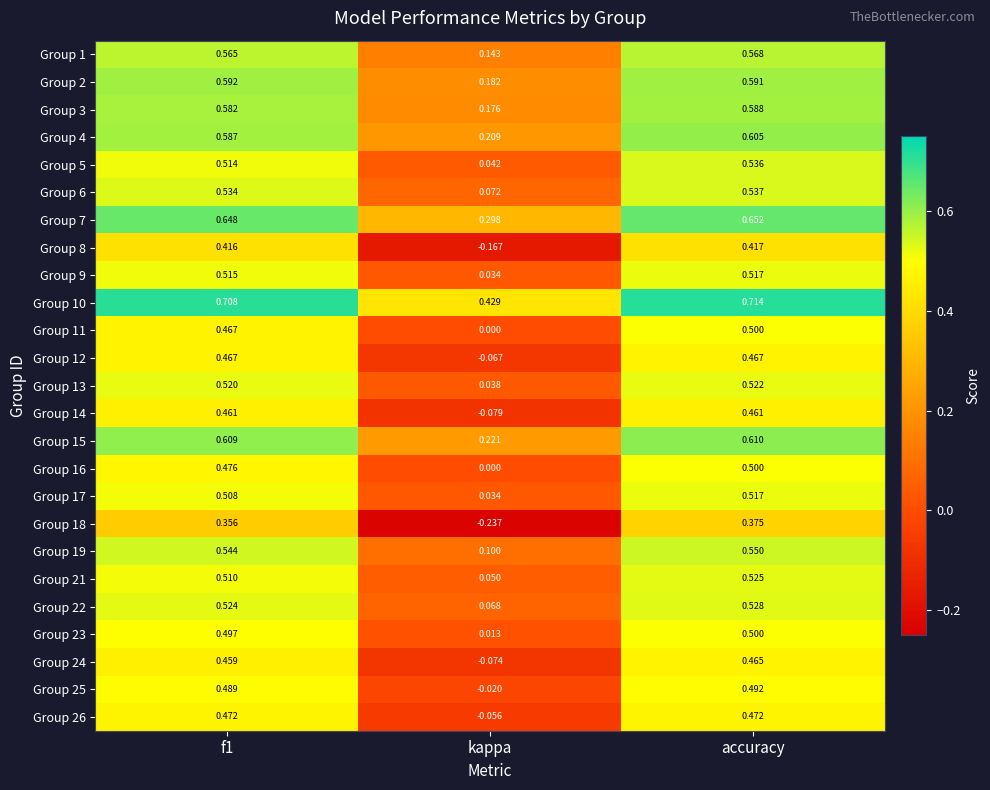

At which category does the chart reach its peak across all series?

accuracy